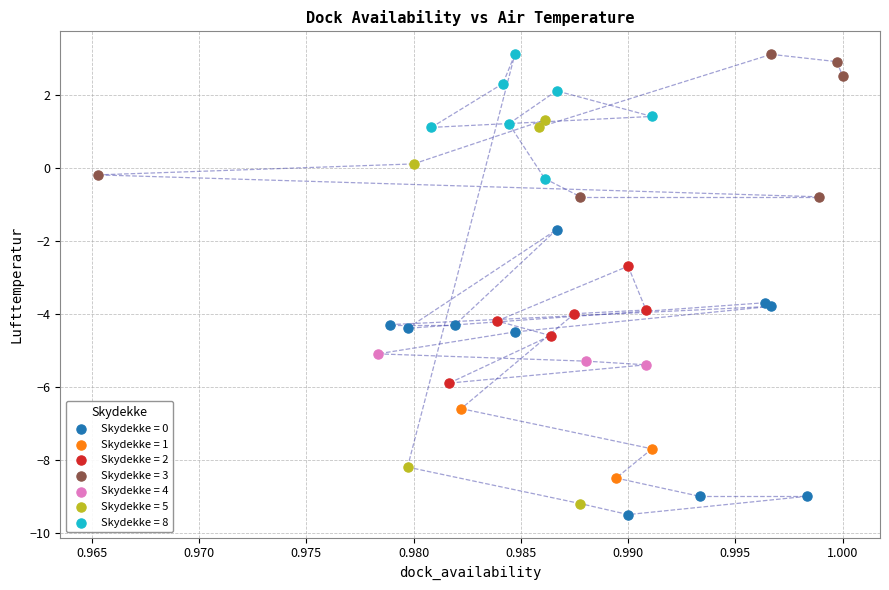

Which series reaches the minimum Y coordinate?

Skydekke = 0